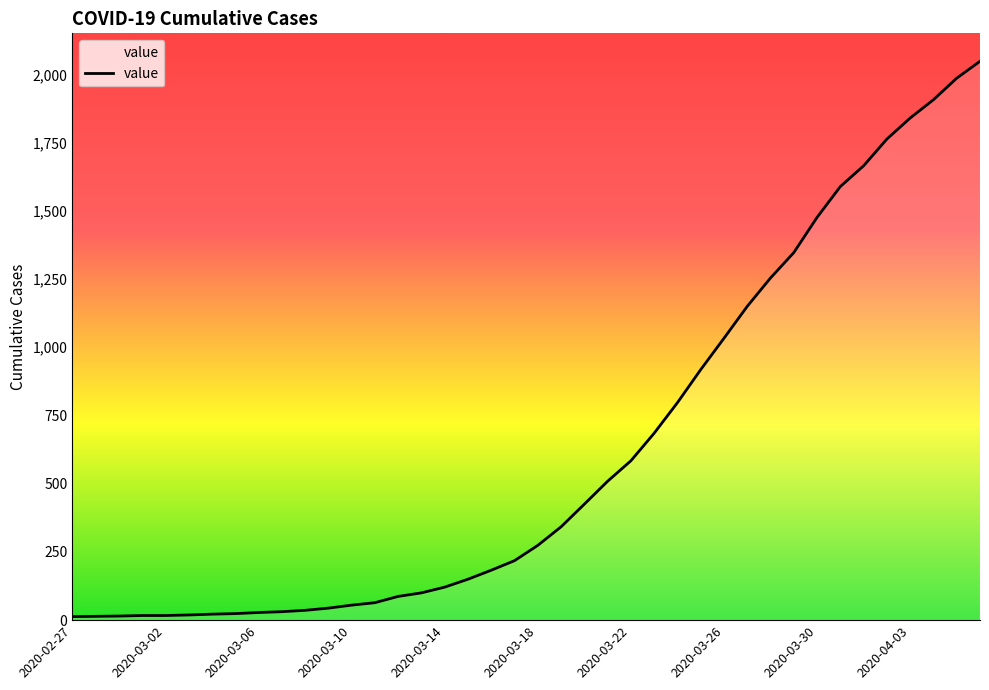

What is the difference between the maximum and minimum values?

2035